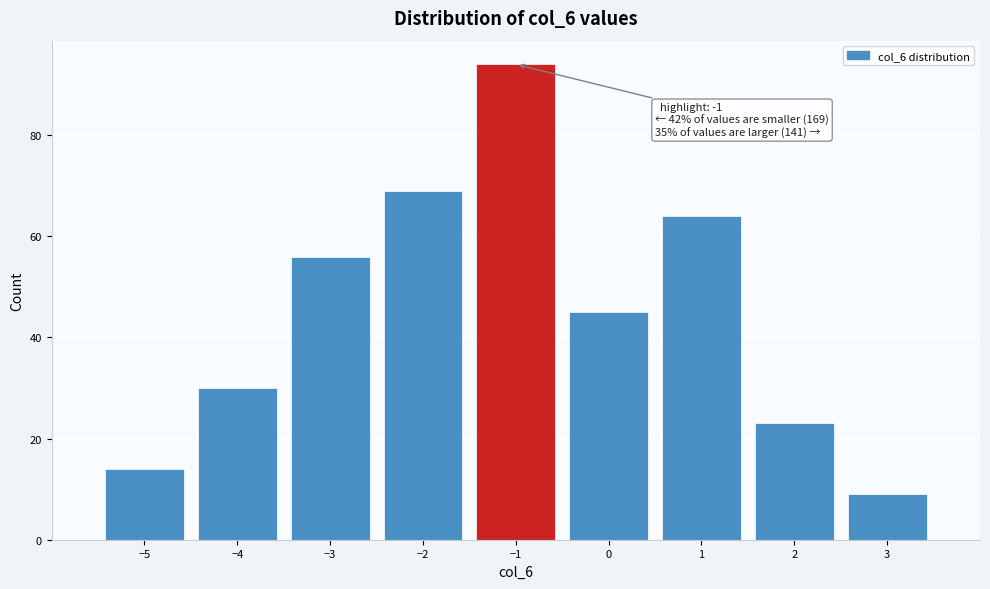

Over which range of the x-axis is the bar tallest?

-1.5 to -0.5